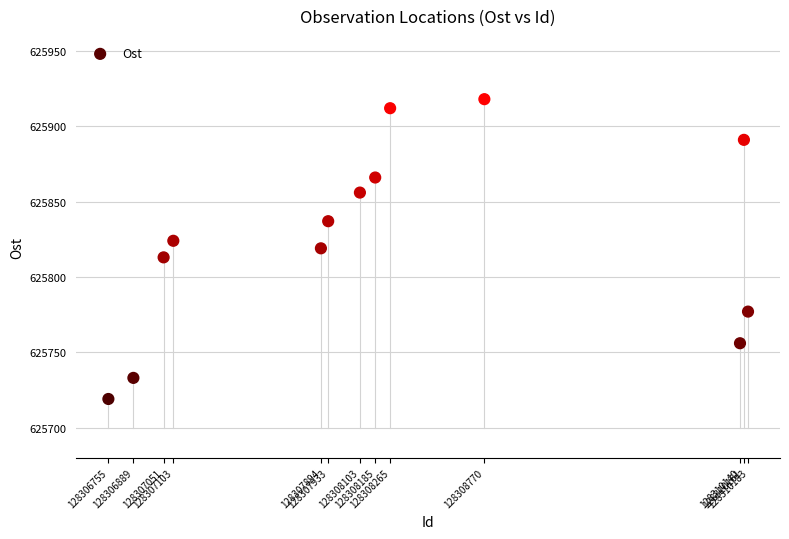

What is the range of X values (max minus min)?

3428